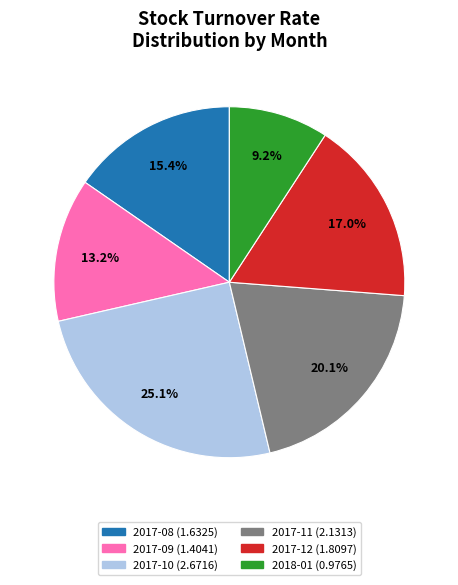

Is there any slice that represents more than half of the pie?

No